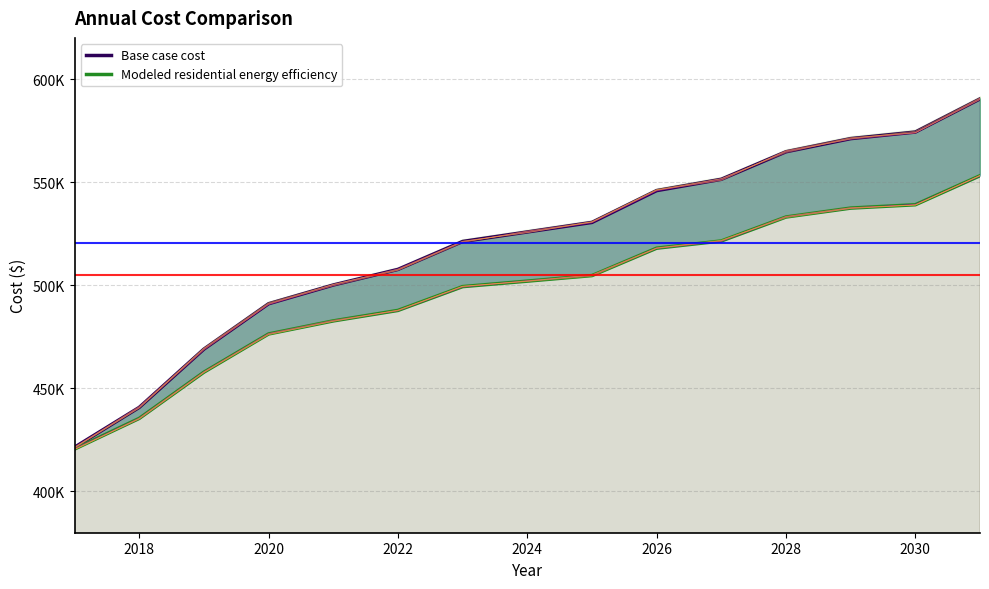

At 14, list the series in order from smallest to largest.

Modeled residential energy efficiency, Base case cost